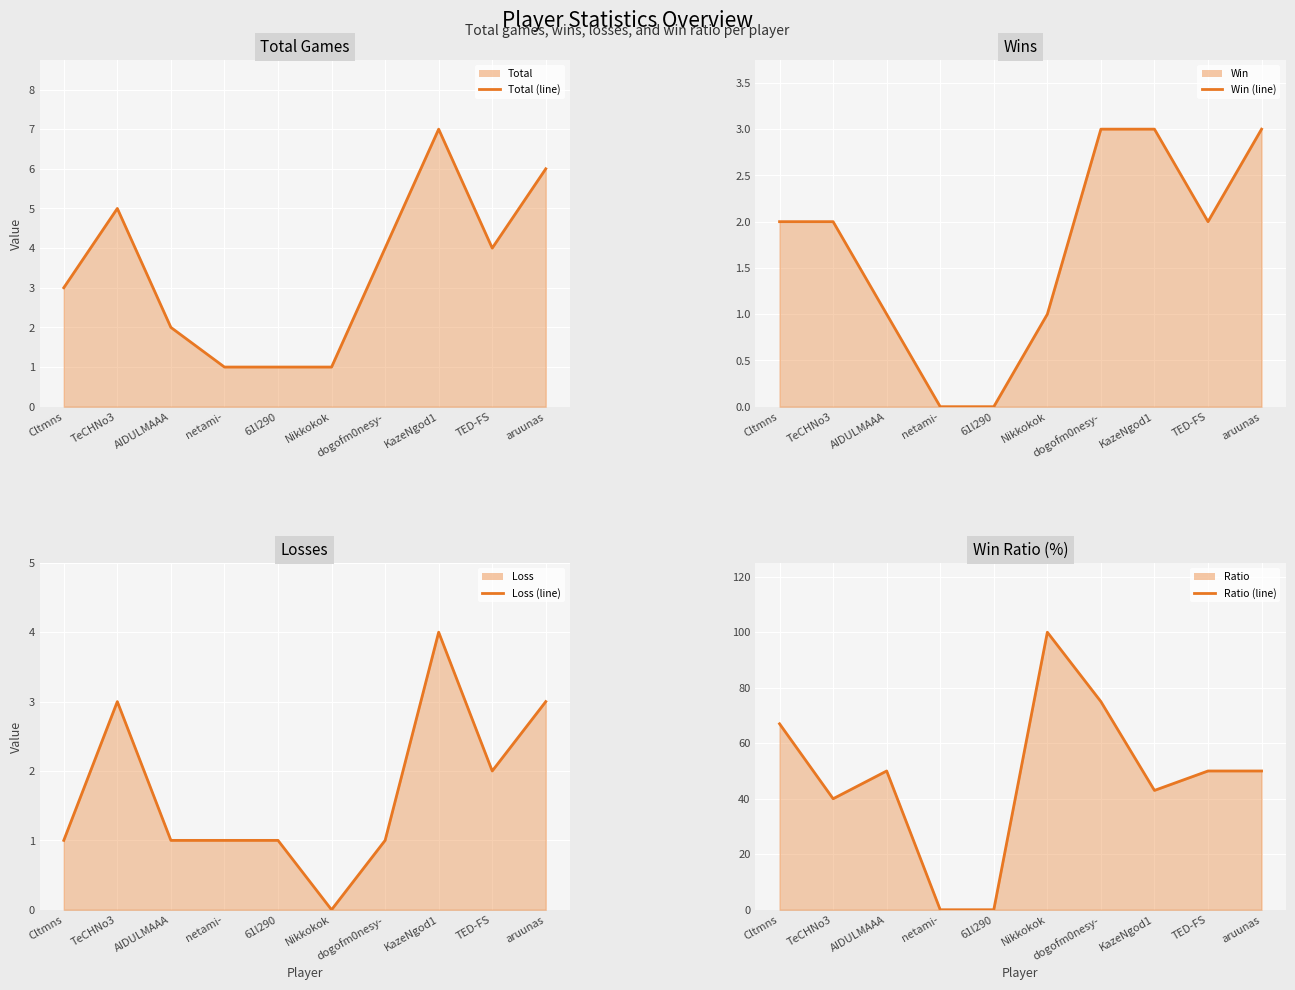

What is the total value across all series at 61l290?

2